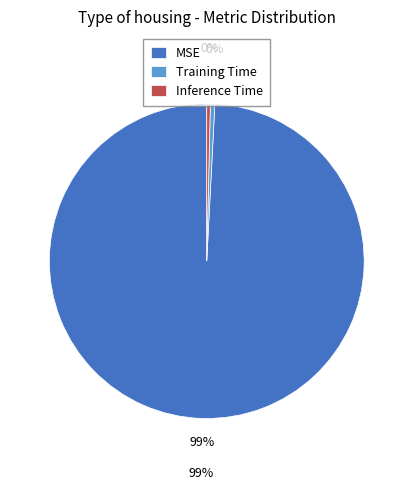

To the nearest percent, what is the average slice percentage?

33%